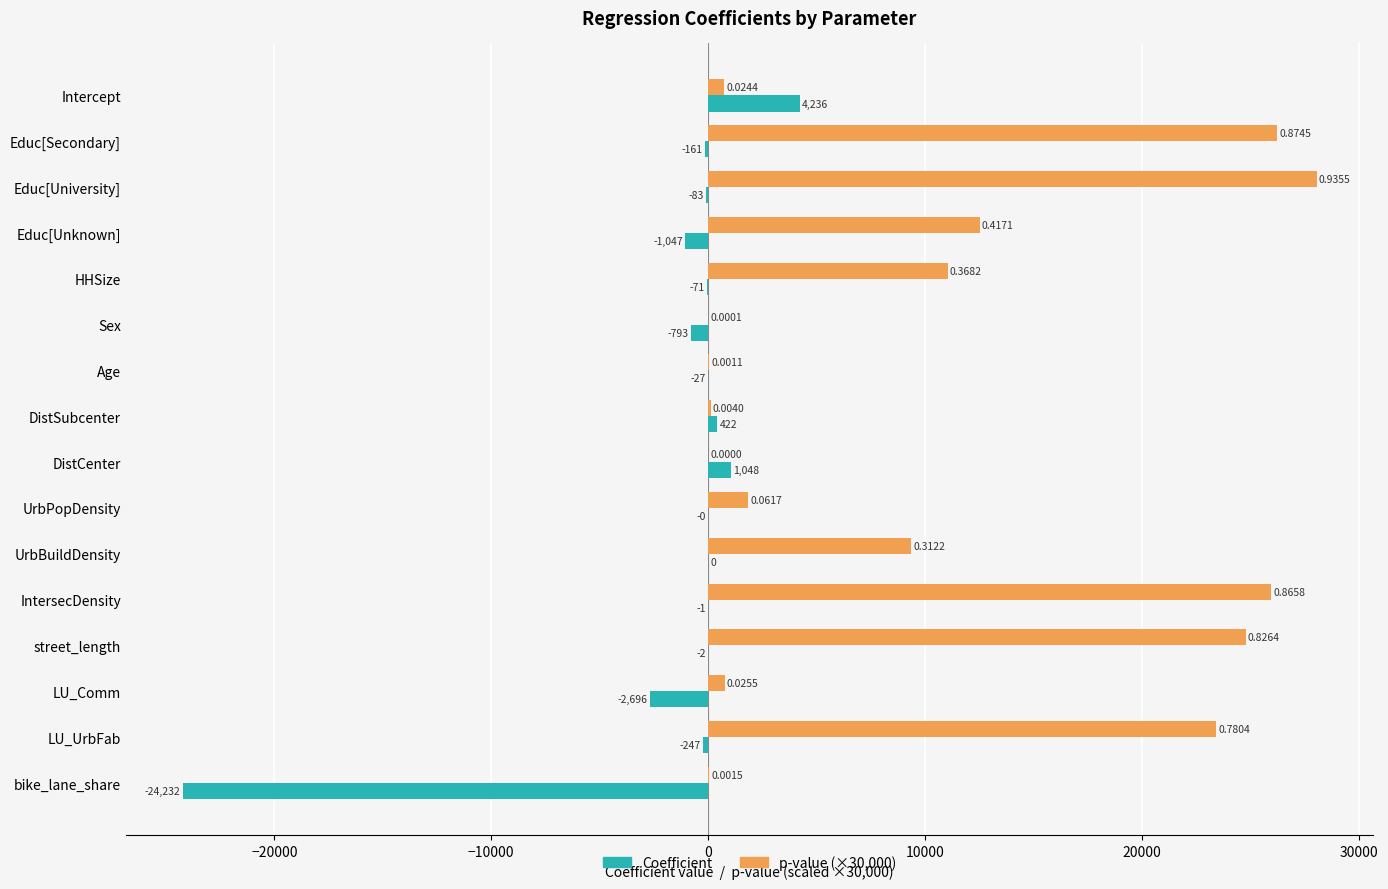

What is the average value of the Coefficient series?

-1478.4